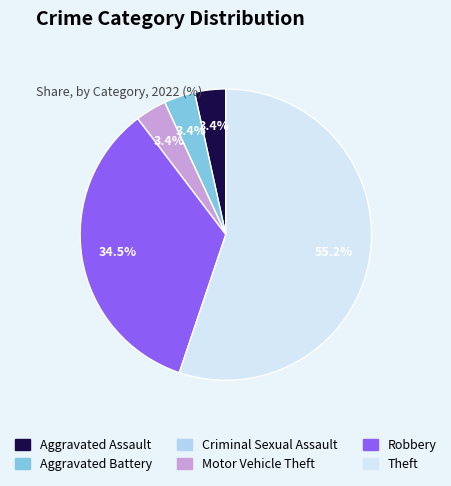

To the nearest percent, what is the average slice percentage?

17%